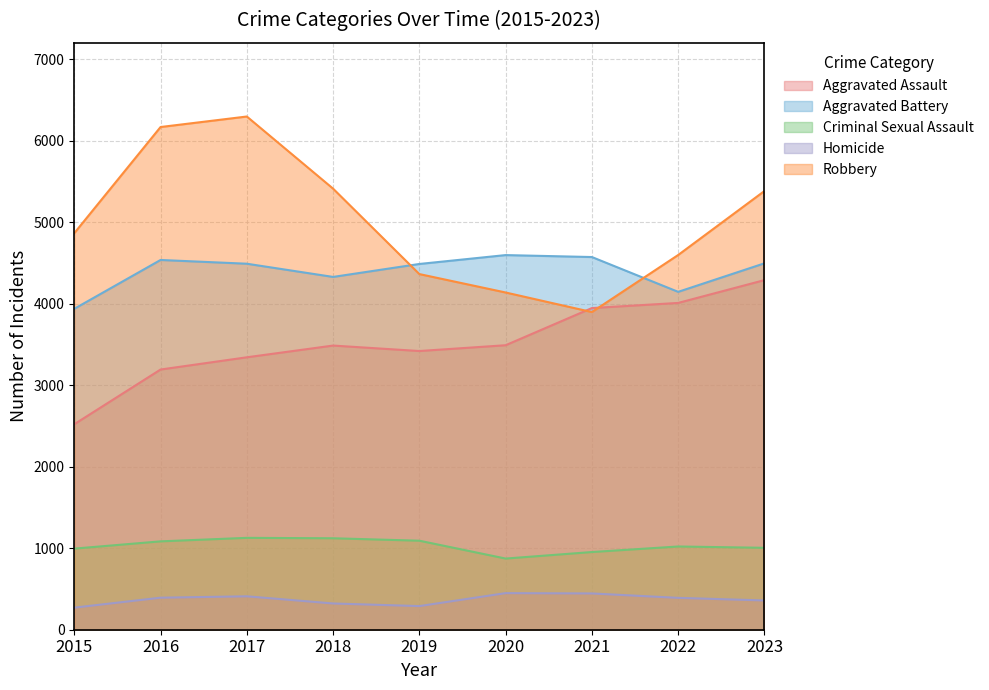

At how many categories does at least one series exceed 4702?

5